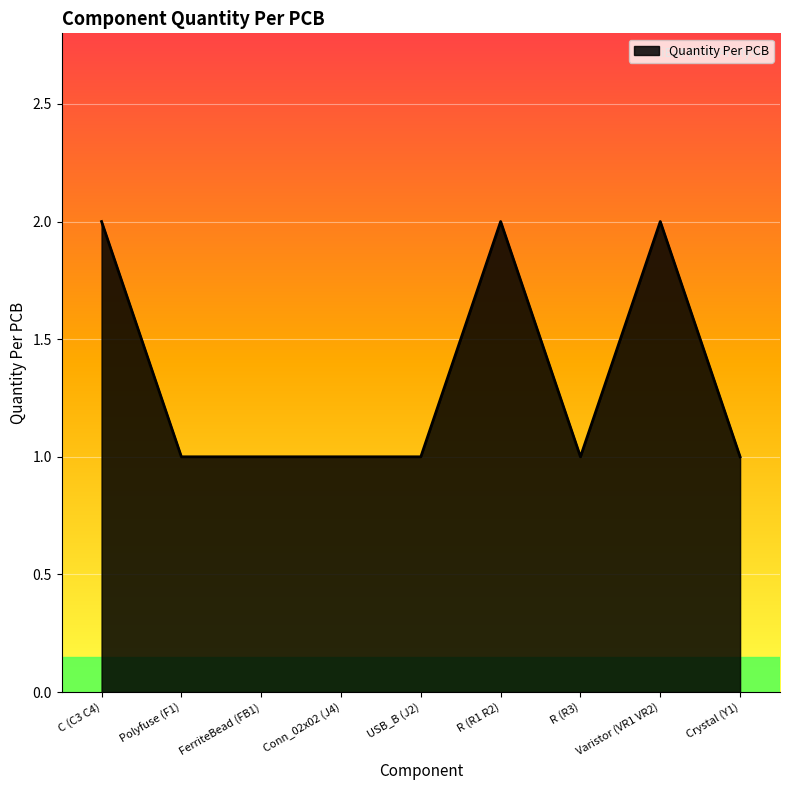

Is it true that the value at Polyfuse (F1) is 0?

False